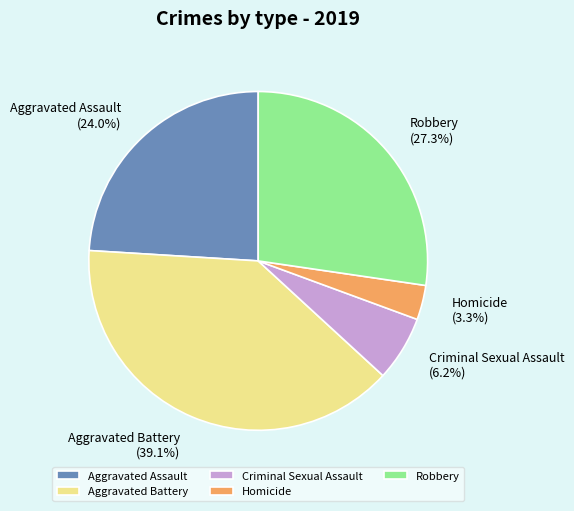

What percentage is NOT represented by Aggravated Assault?

76.0%